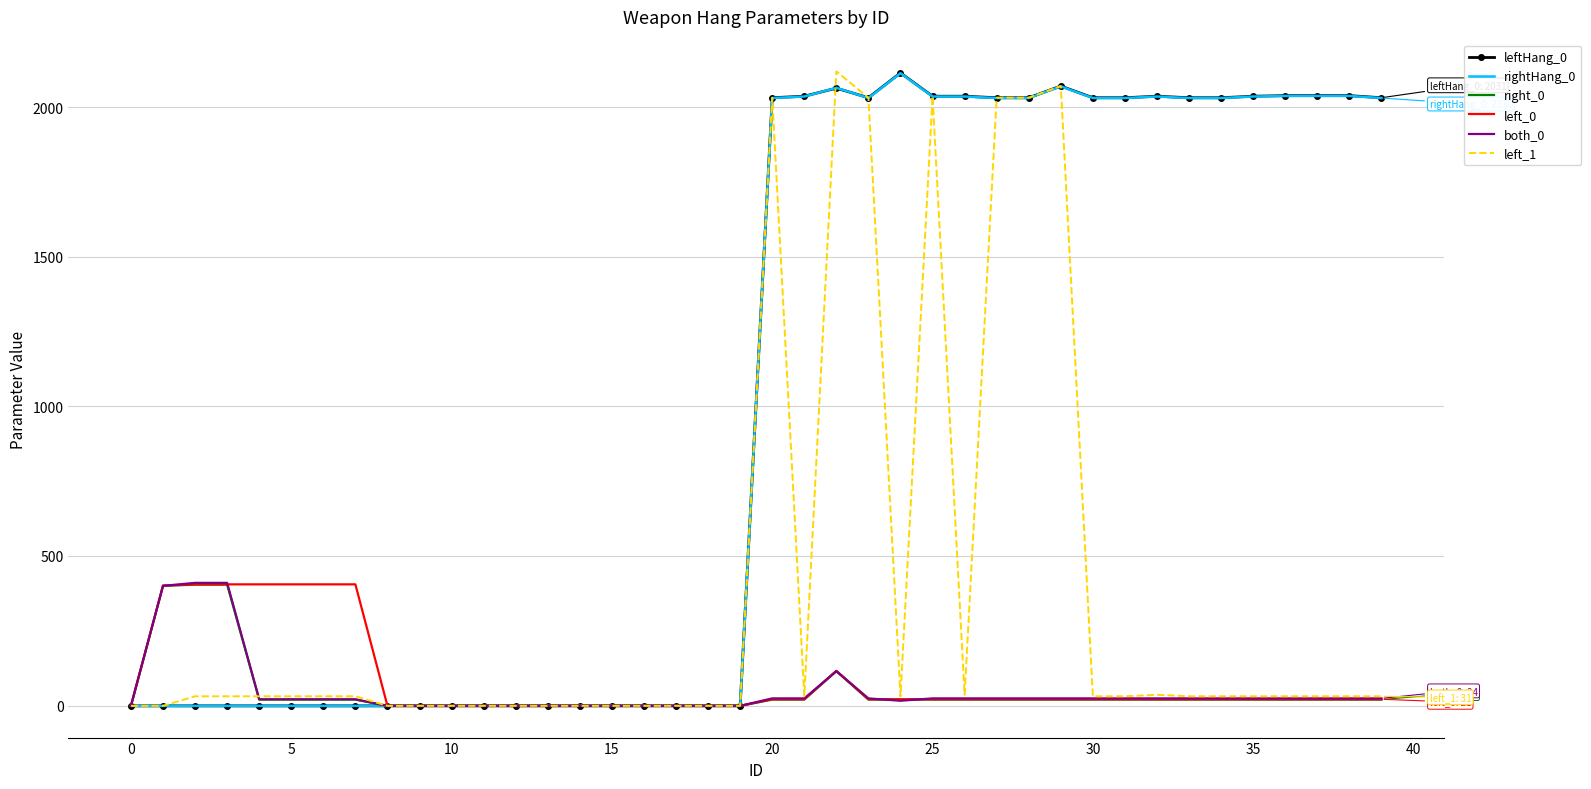

What is the greatest value displayed?

2119